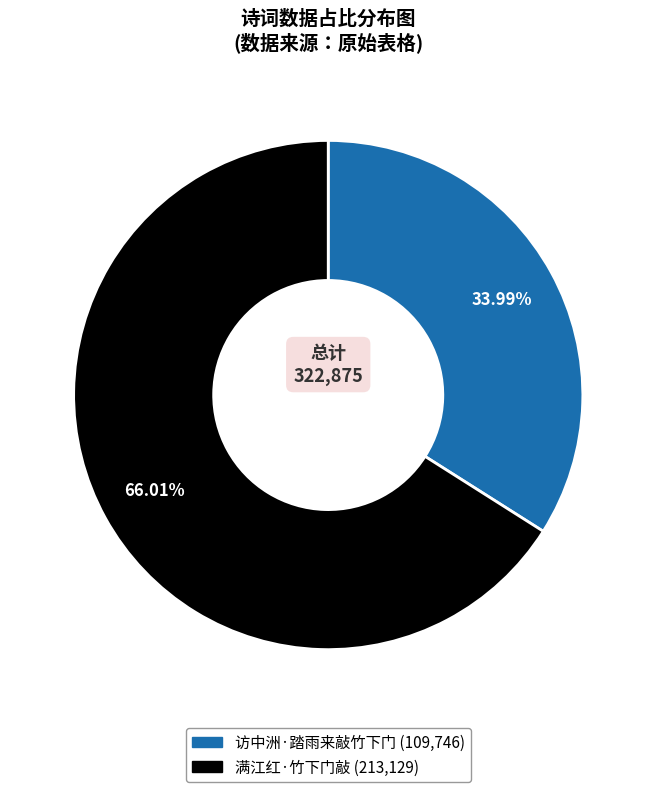

What is the largest slice in the pie chart?

满江红·竹下门敲